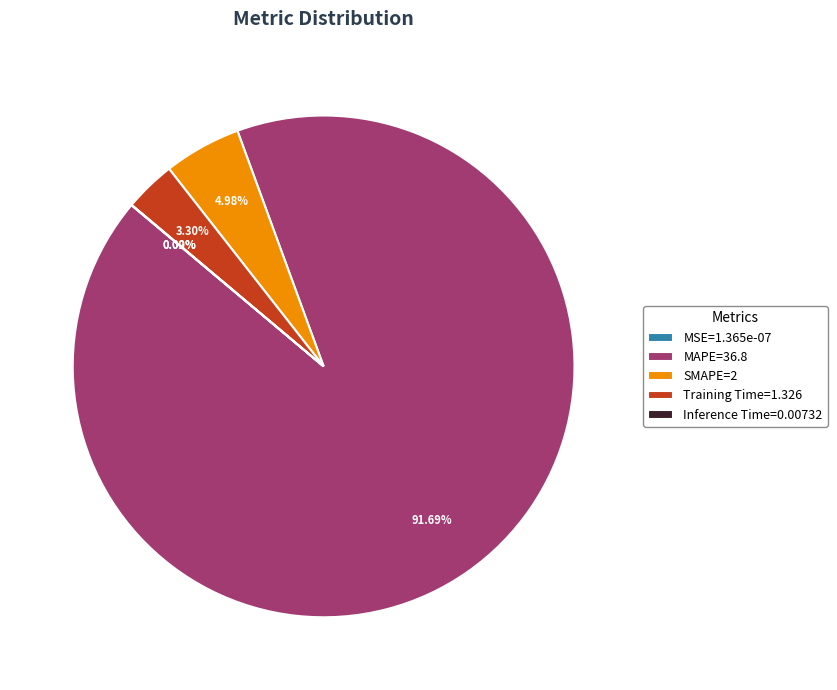

Count the number of slices in the pie.

5